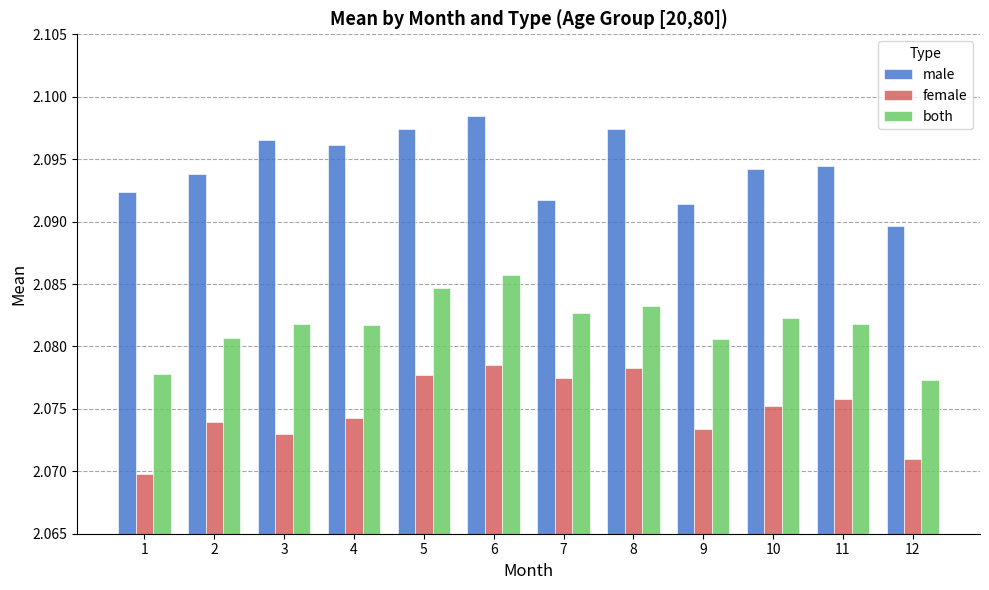

The both series shows 1.1 at 3. True or false?

False